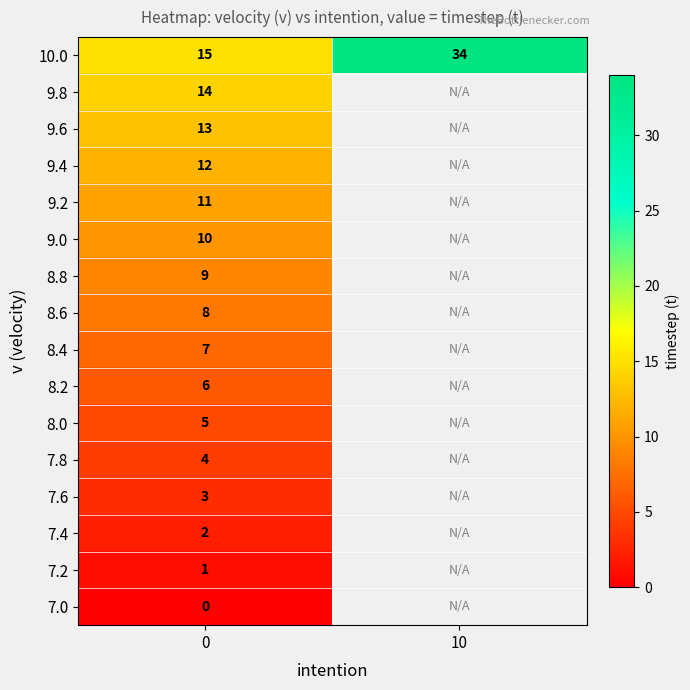

What is the total value across all series at 0?

120